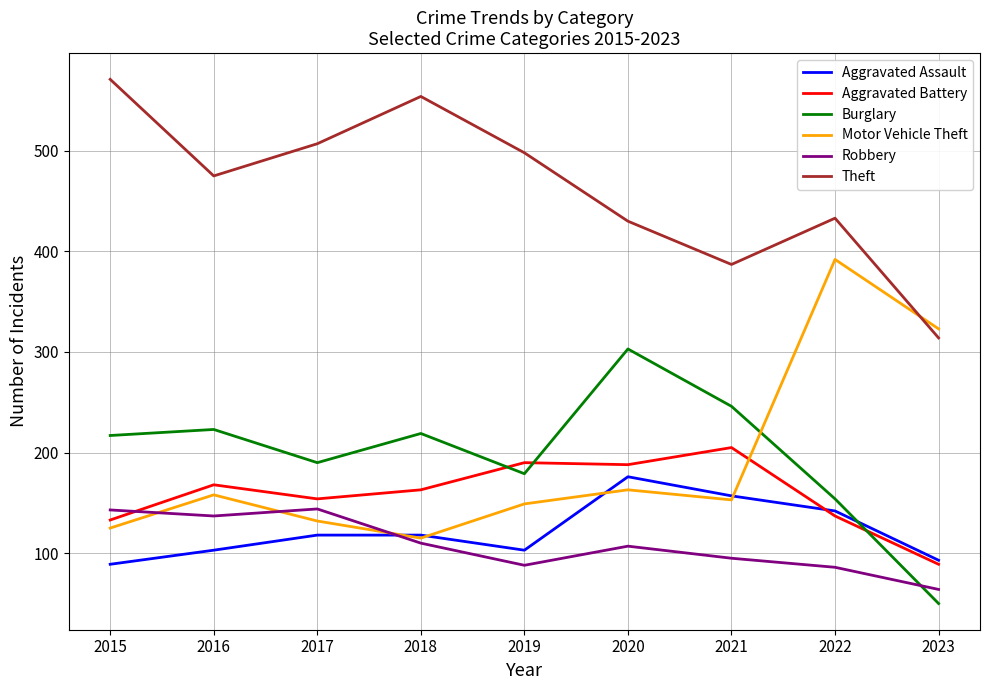

What is the spread (max minus min) of values at 2016?

372